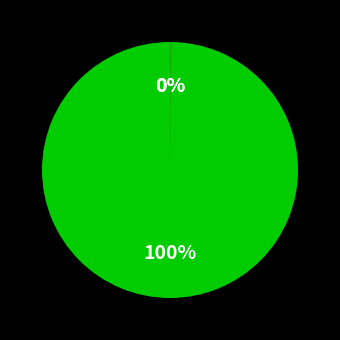

To the nearest percent, what is the difference between the largest and smallest slice percentages?

100%